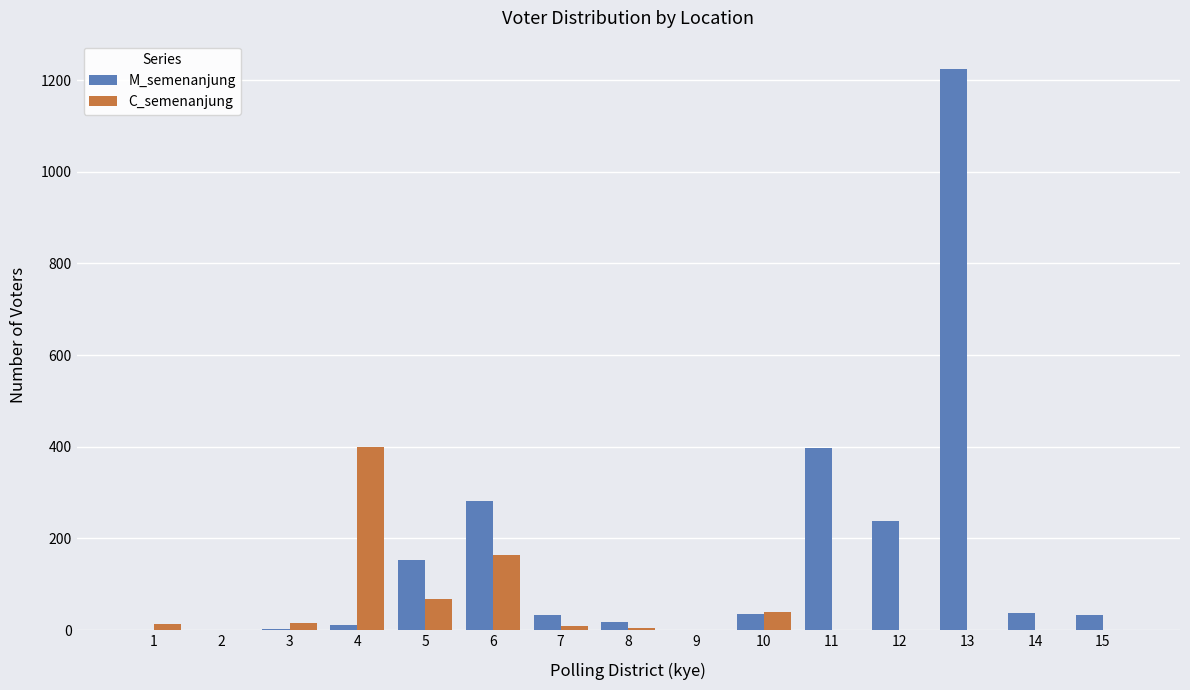

Where is C_semenanjung nearest to the value 199?

6